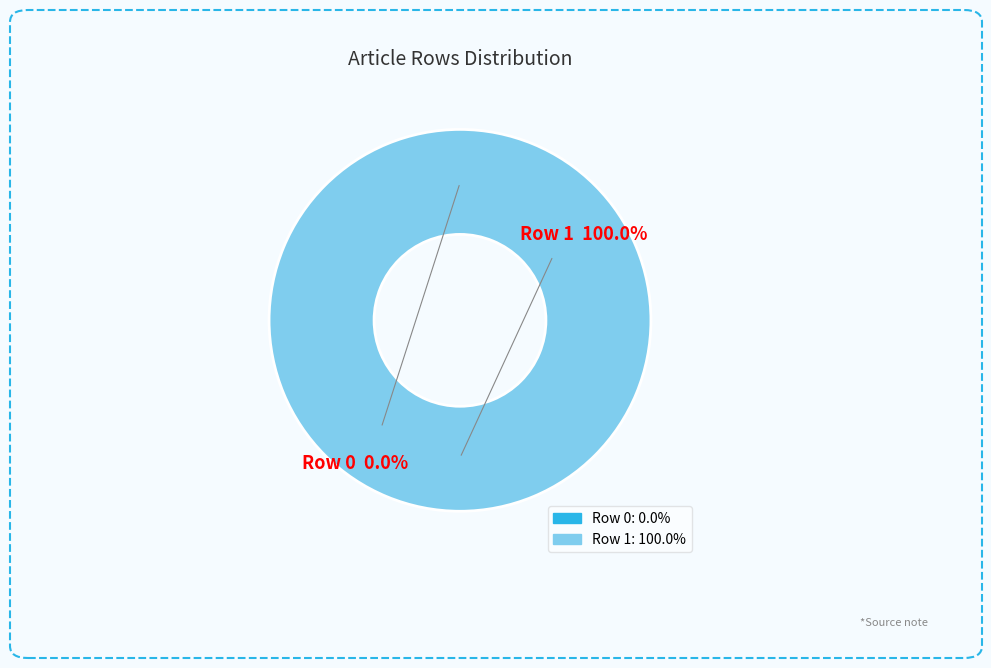

What is the change in value from Anna_Maria_Truter (row 0) to Anna_Maria_Truter (row 1)?

+1